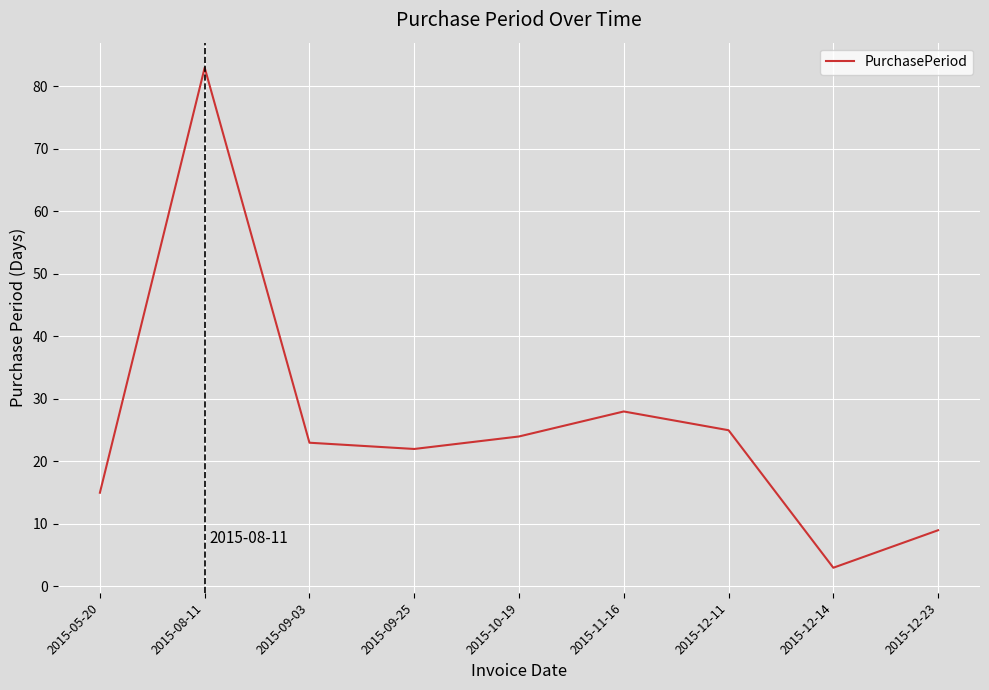

Rank the categories by value from highest to lowest.

2015-08-11, 2015-11-16, 2015-12-11, 2015-10-19, 2015-09-03, 2015-09-25, 2015-05-20, 2015-12-23, 2015-12-14